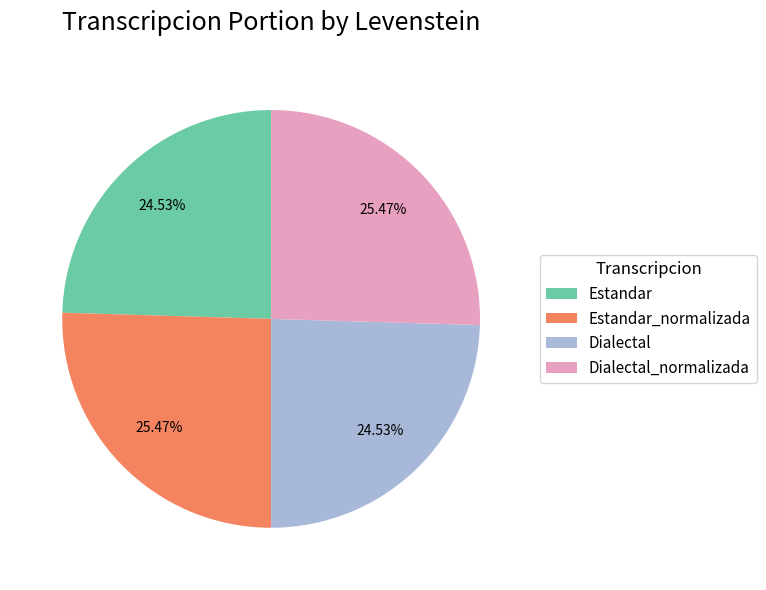

To the nearest percent, what is the combined percentage of Estandar_normalizada and Dialectal_normalizada?

51%